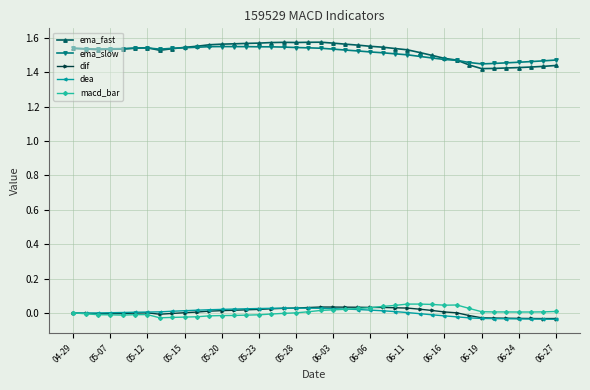

True or false: ema_fast has more than 0 interior local peaks.

True